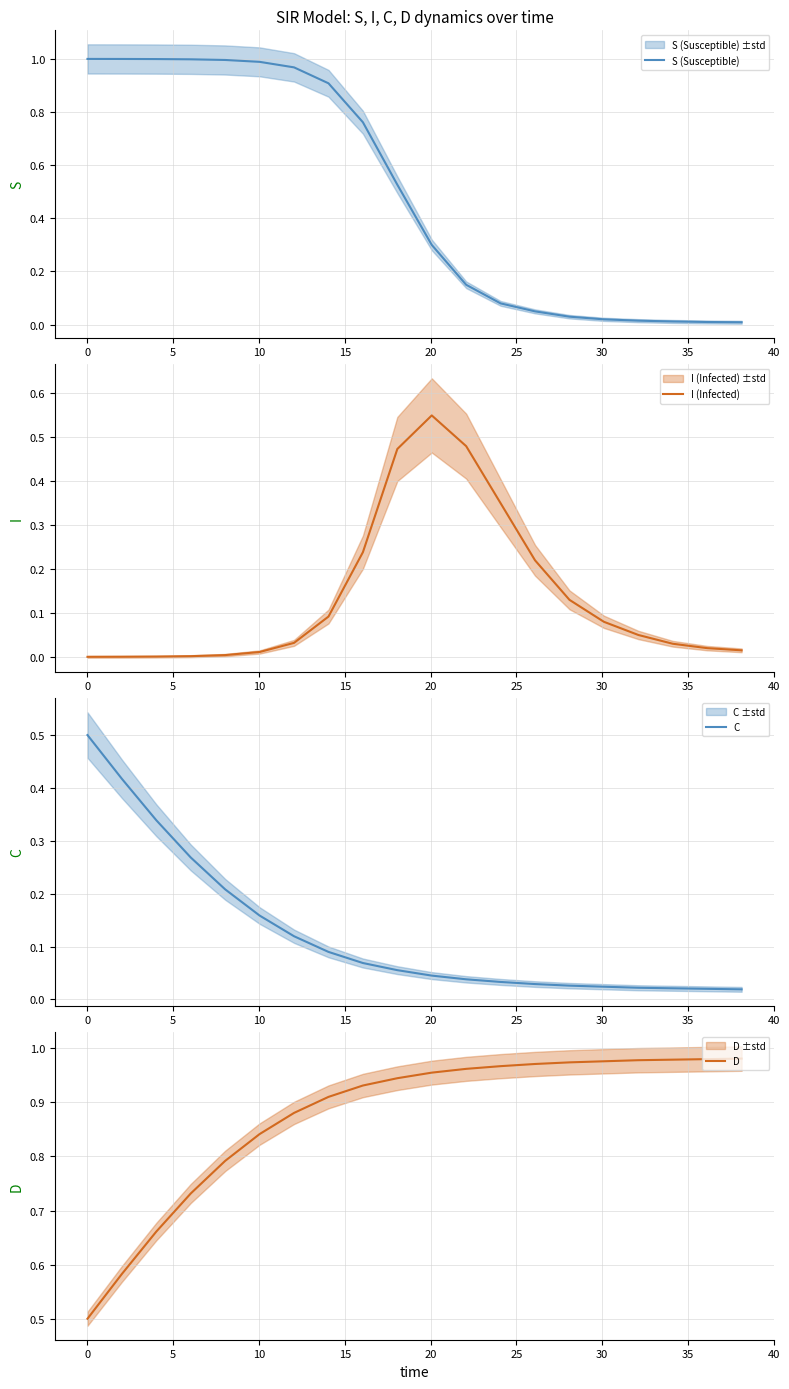

What is the lowest value of the D series?

0.5